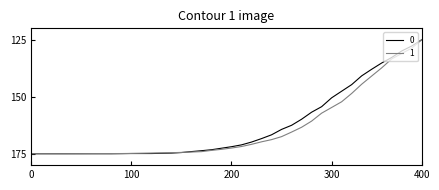

What is the lowest value of the 1 series?

125.0